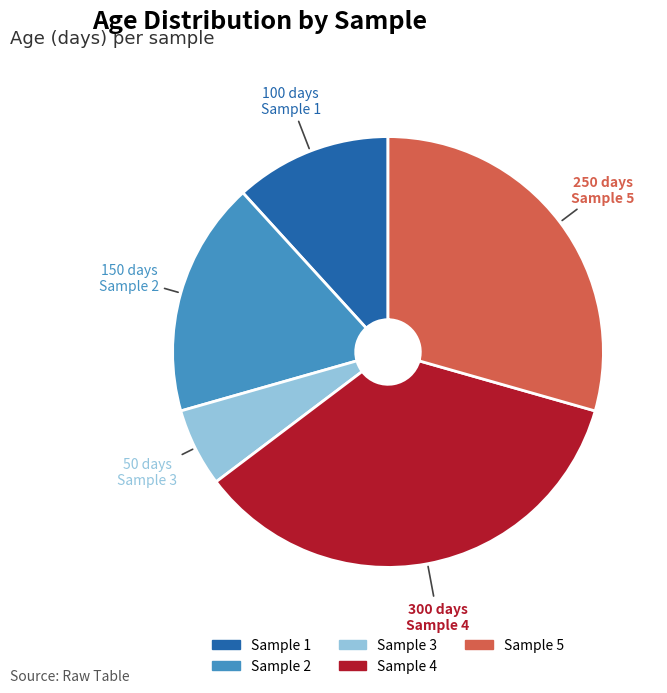

Combined, do Sample 3 and Sample 5 account for over 50%?

No